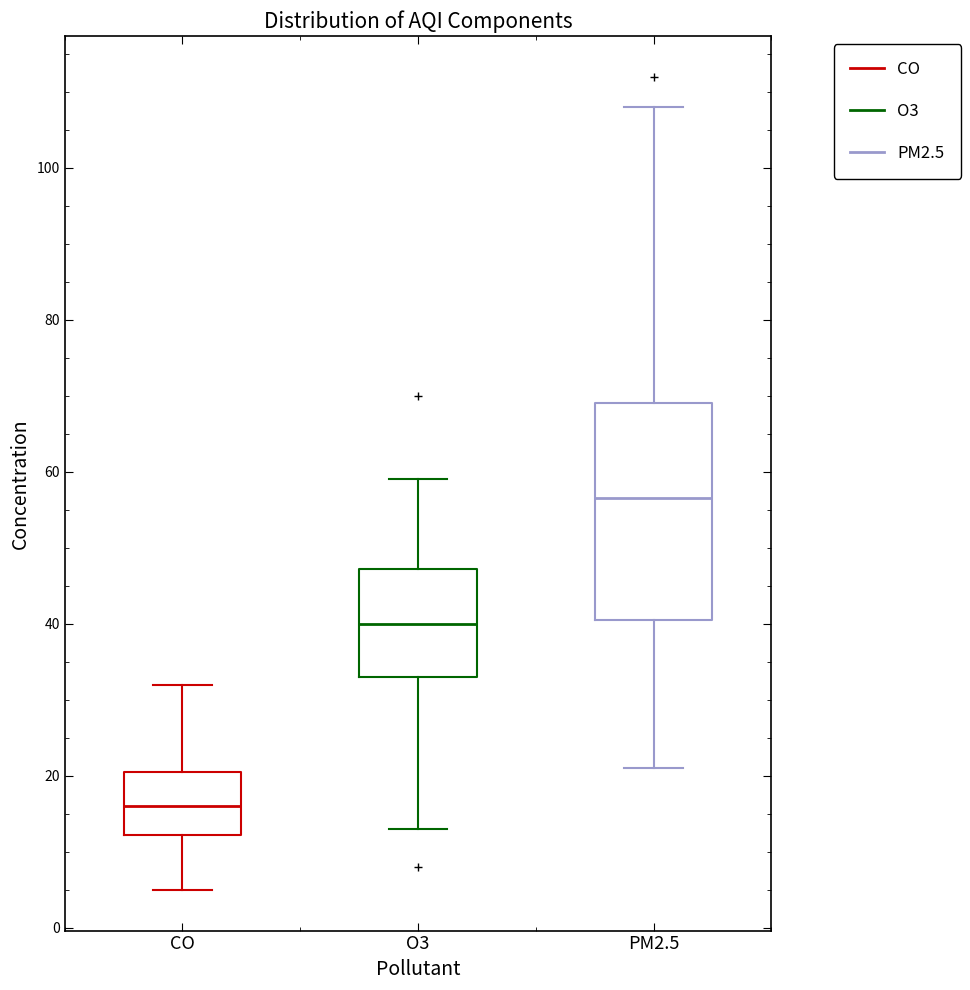

Which box is the tallest, from its lower edge to its upper edge?

PM2.5